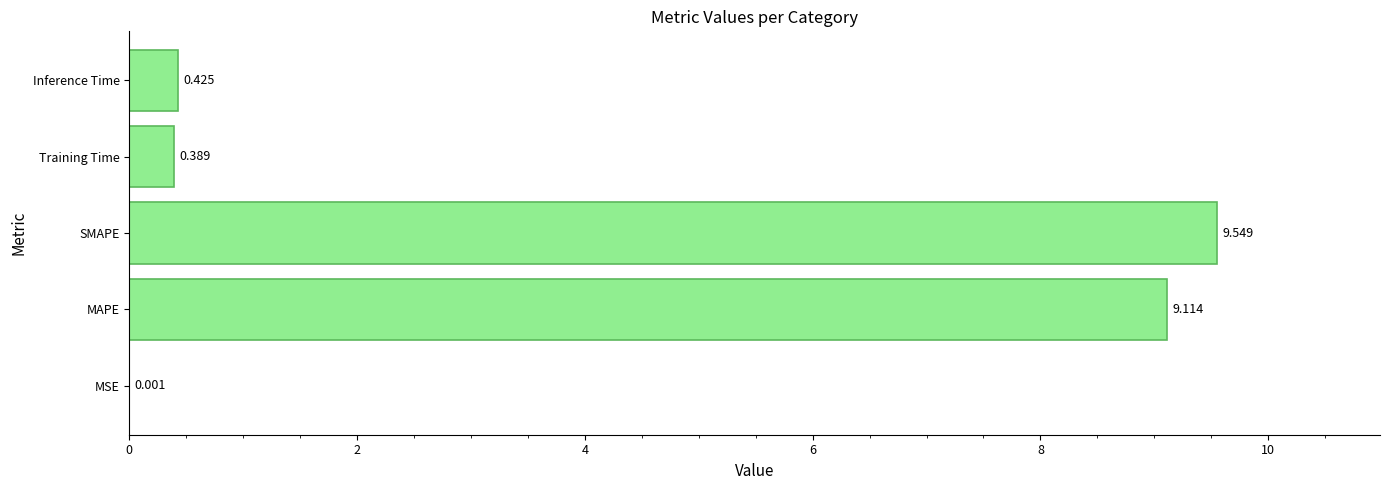

Which has a higher value, MSE or MAPE?

MAPE